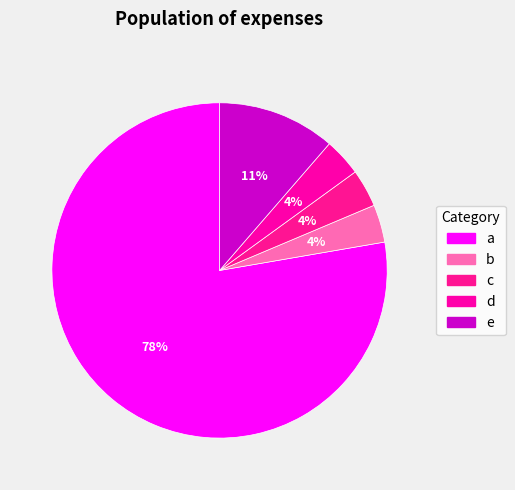

Count the number of slices in the pie.

5